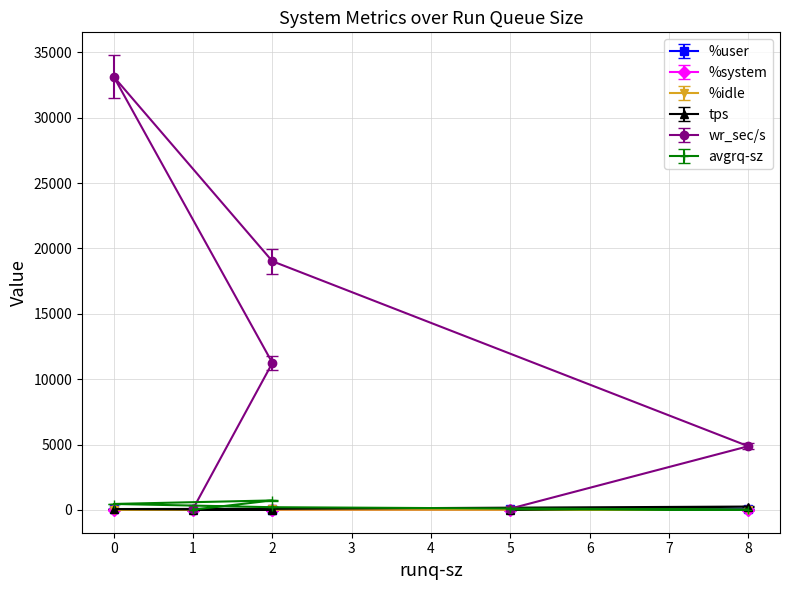

Between 0 and 2, which series saw the biggest shift?

wr_sec/s